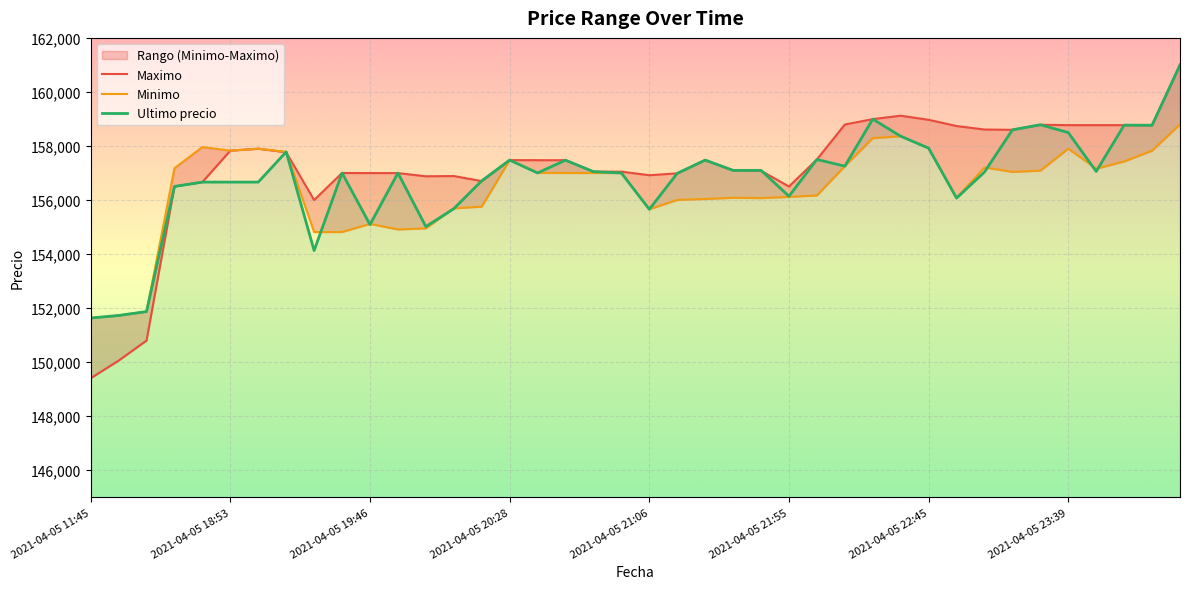

At which category does Maximo reach its first local valley?

8